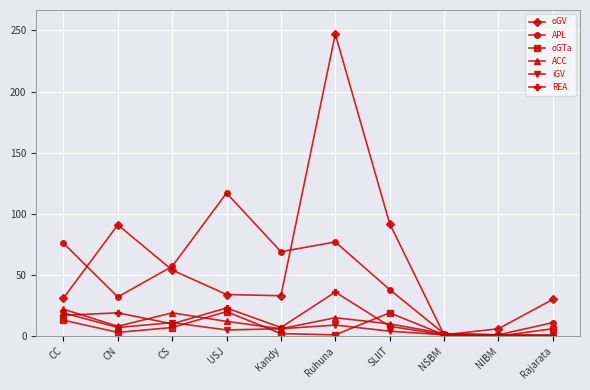

What is the value of the oGV point at the 10th from the left?

30